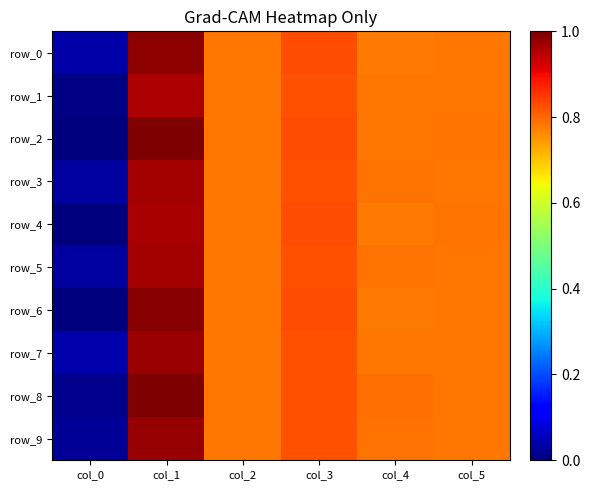

Read the row_2 value at col_5.

0.8